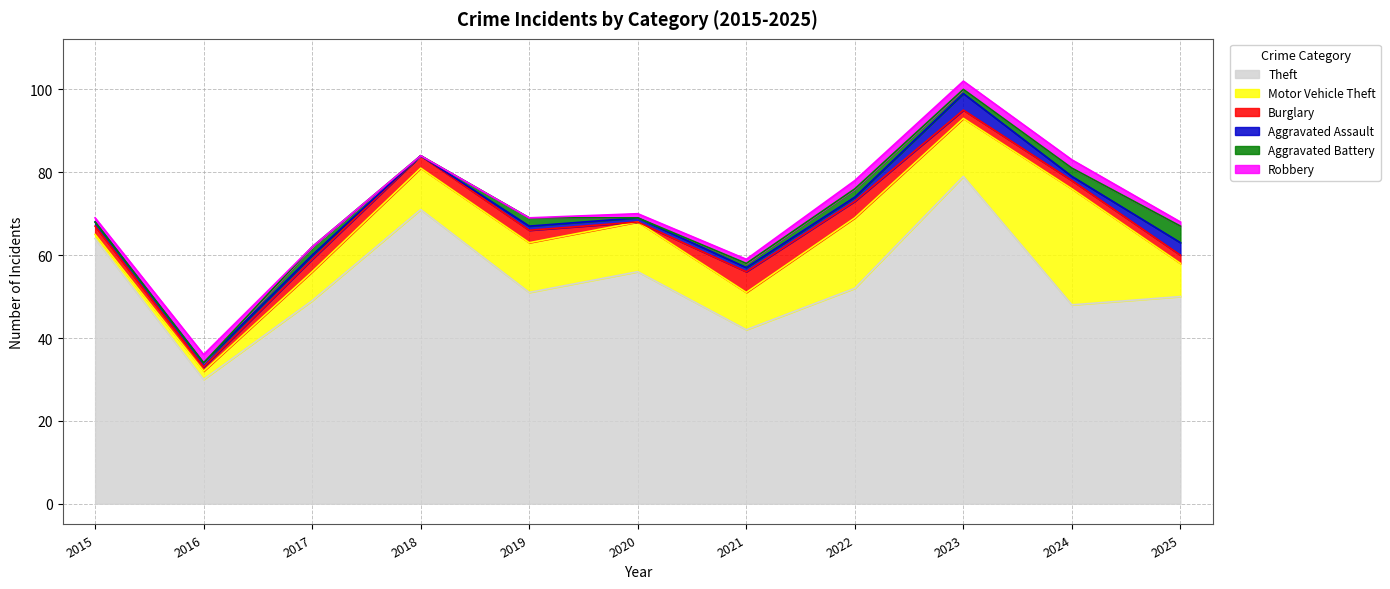

At how many categories does at least one series exceed 36?

10